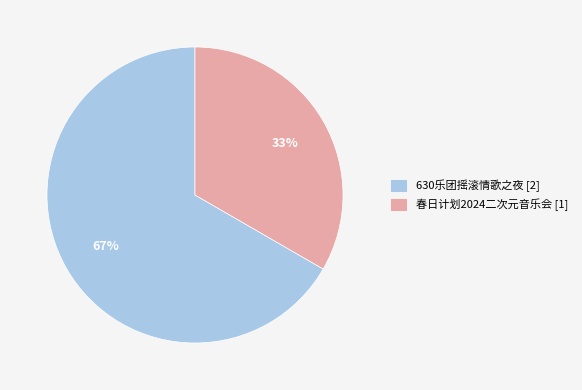

What is the majority slice?

630乐团摇滚情歌之夜 [2]